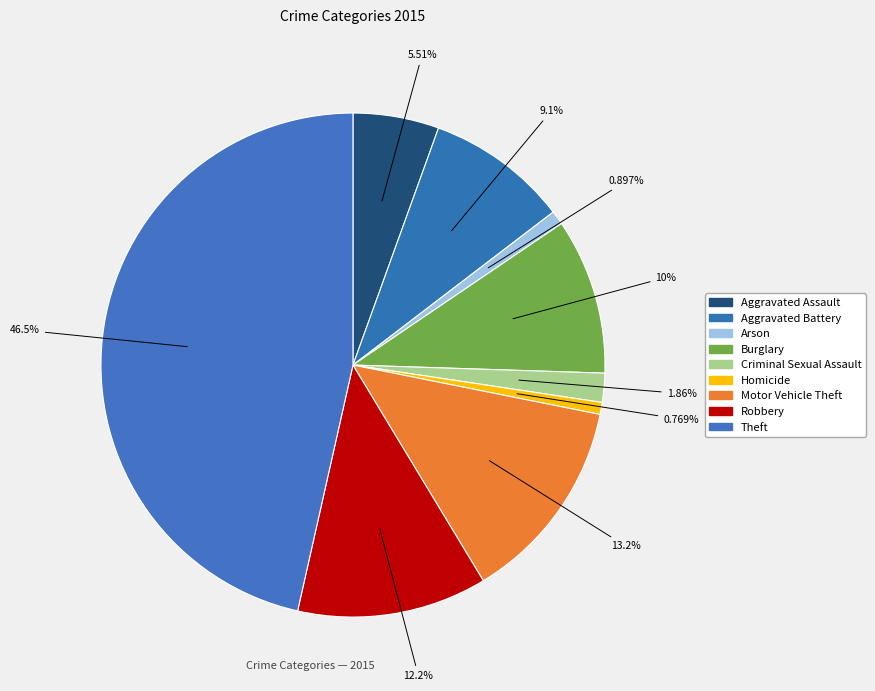

How many segments does this pie chart have?

9